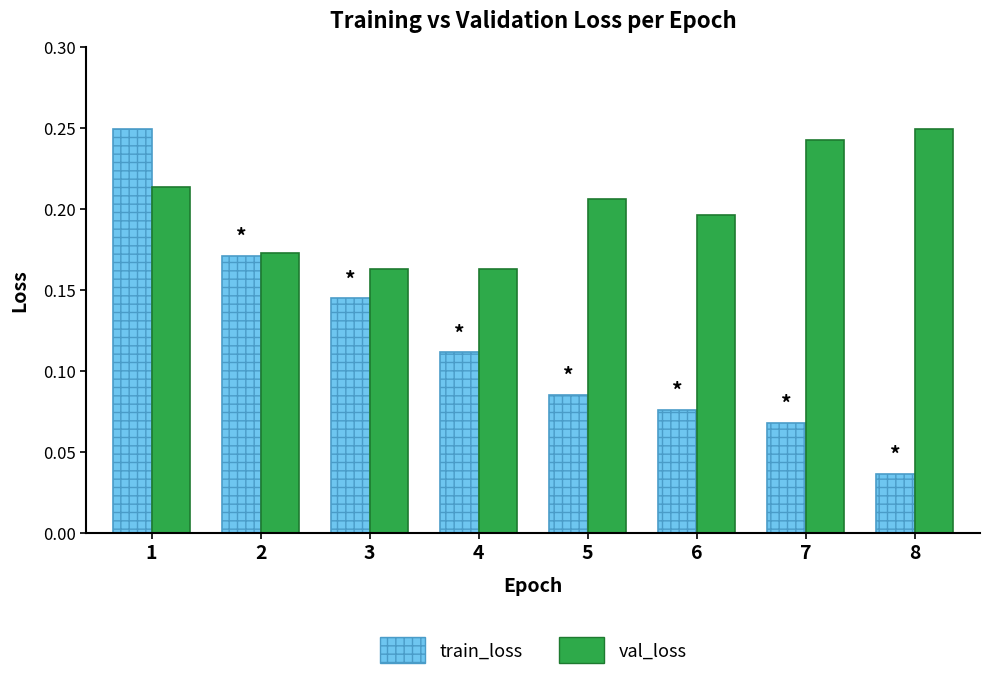

How many train_loss values are between 0 and 1?

8